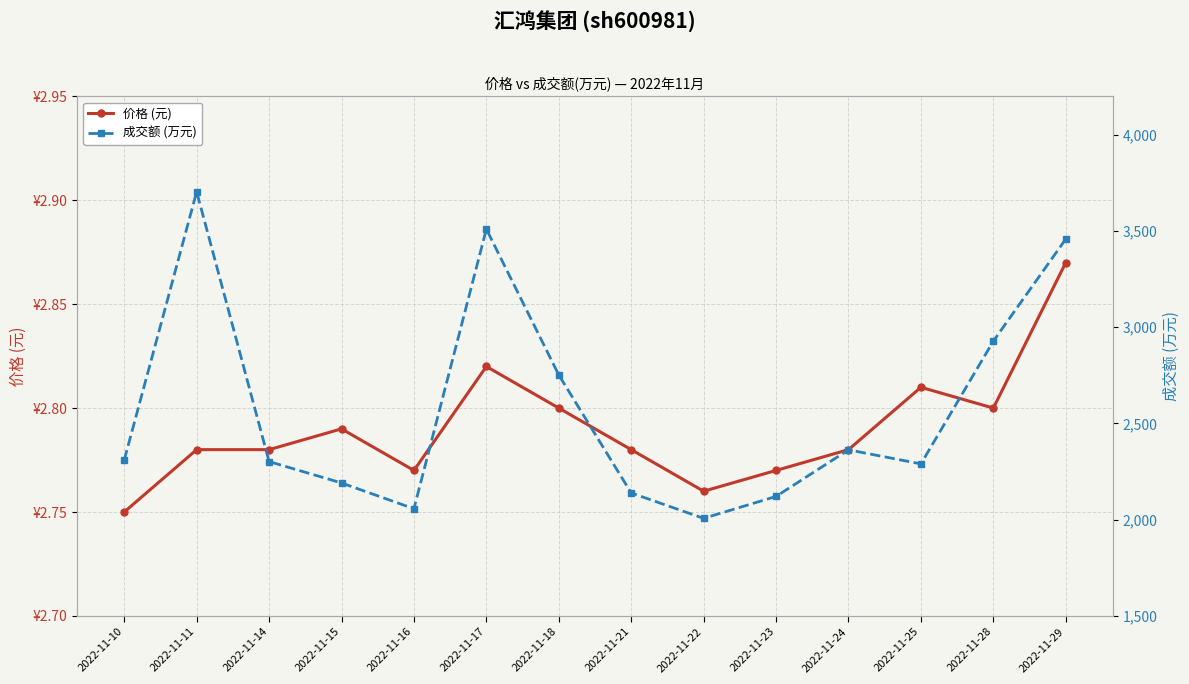

At which category is the sum across all series the highest?

2022-11-11